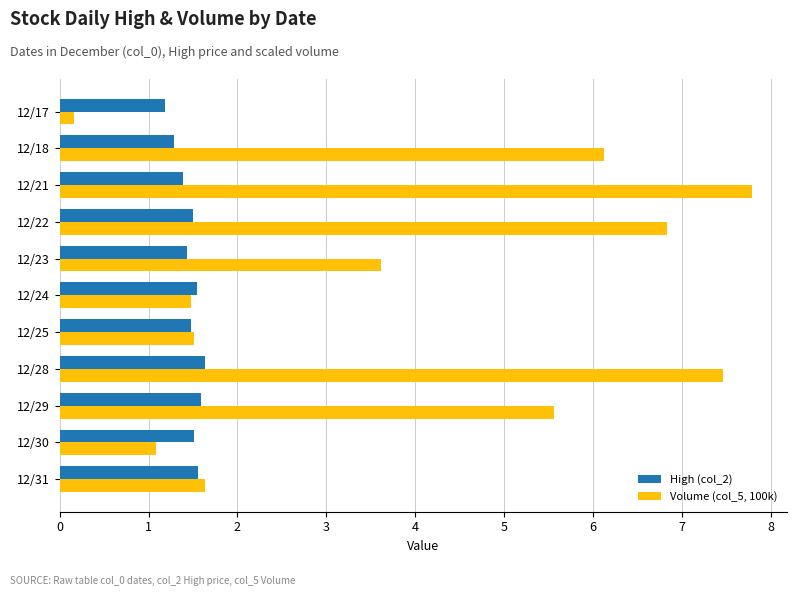

List the series in order of their peak value, highest first.

Volume (col_5, 100k), High (col_2)